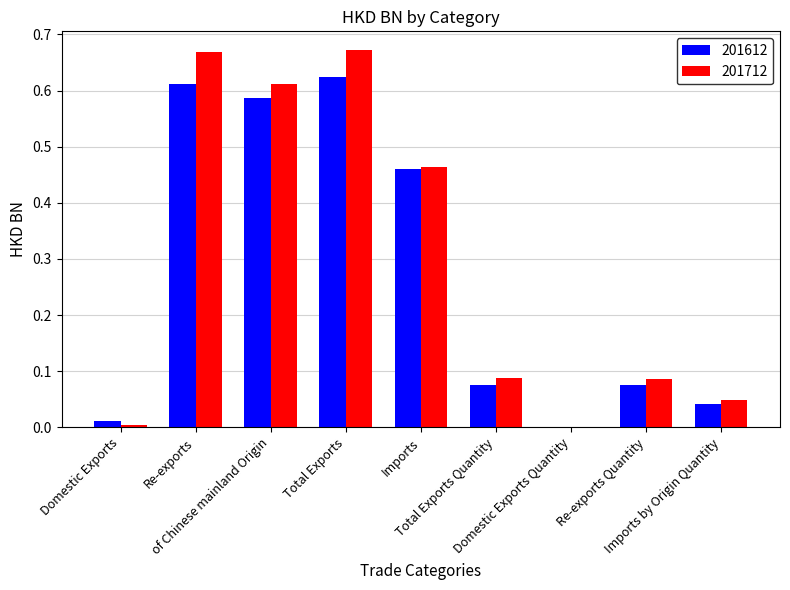

Which series has the widest spread of values?

201712